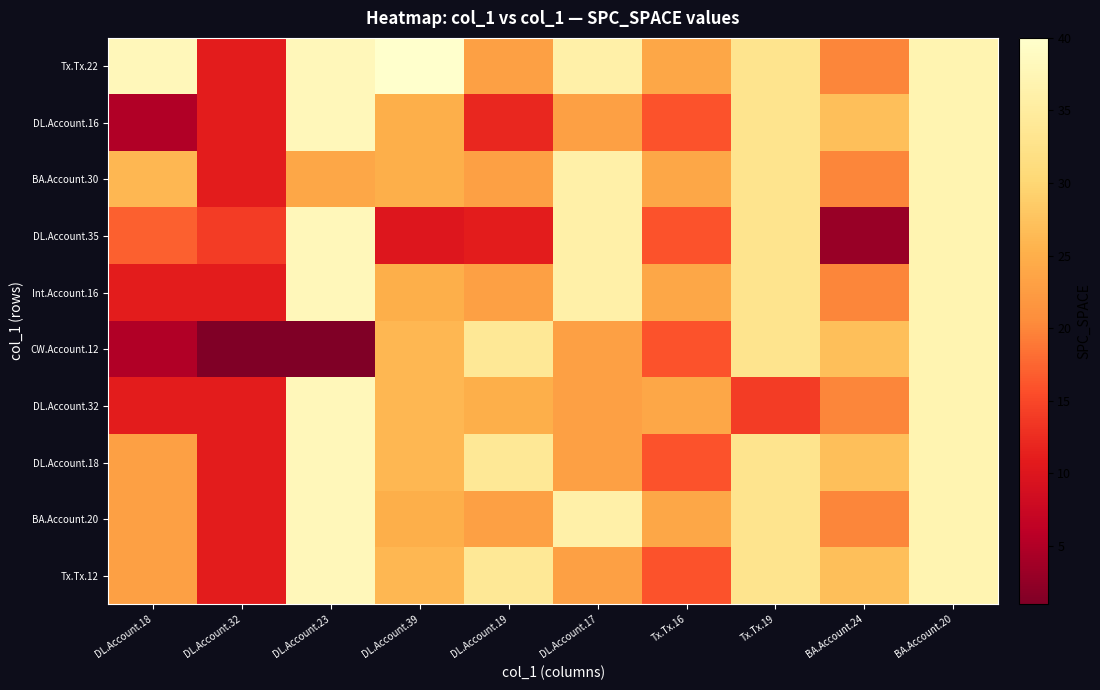

At how many categories does at least one series exceed 10?

10